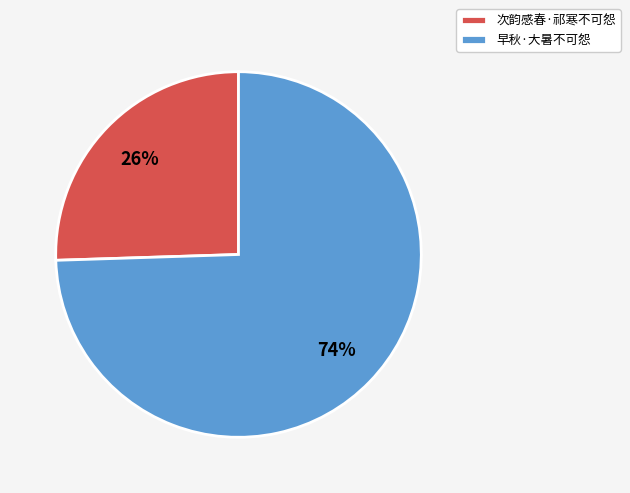

The 次韵感春·祁寒不可怨 slice represents 15% of the pie. True or false?

False